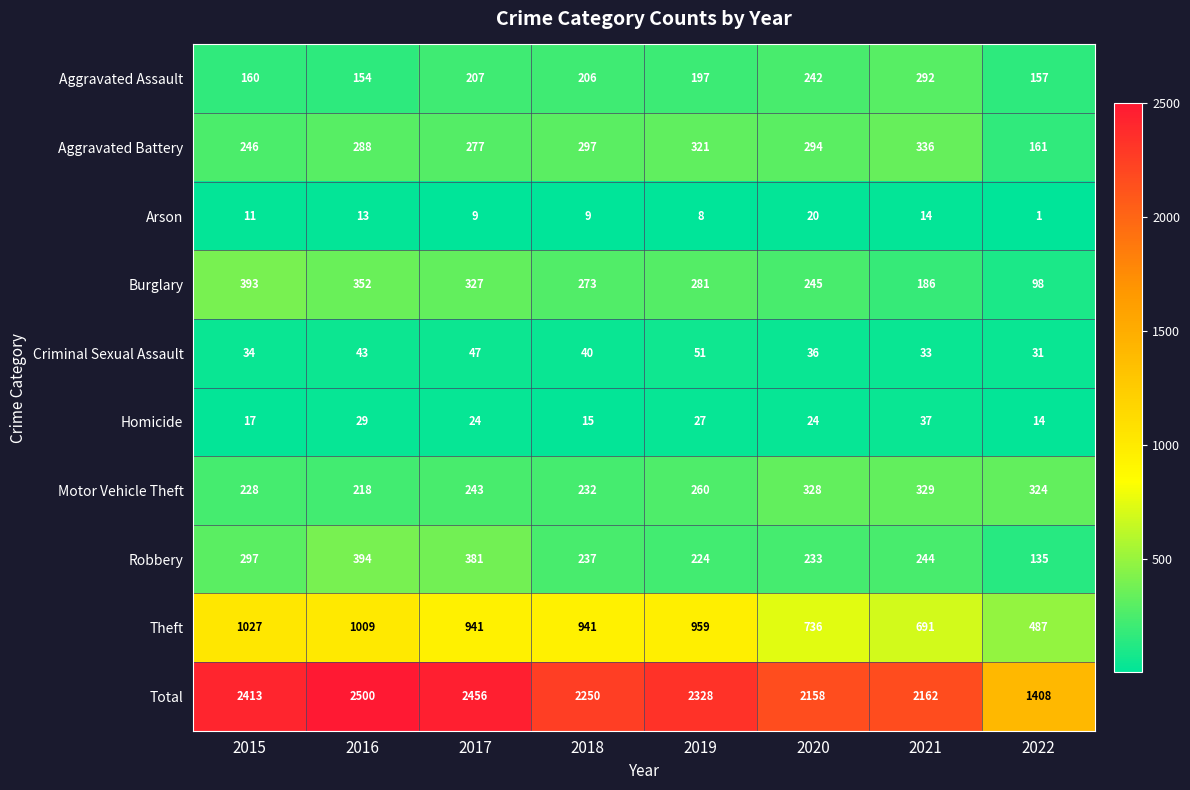

What is the minimum value shown in the chart?

1